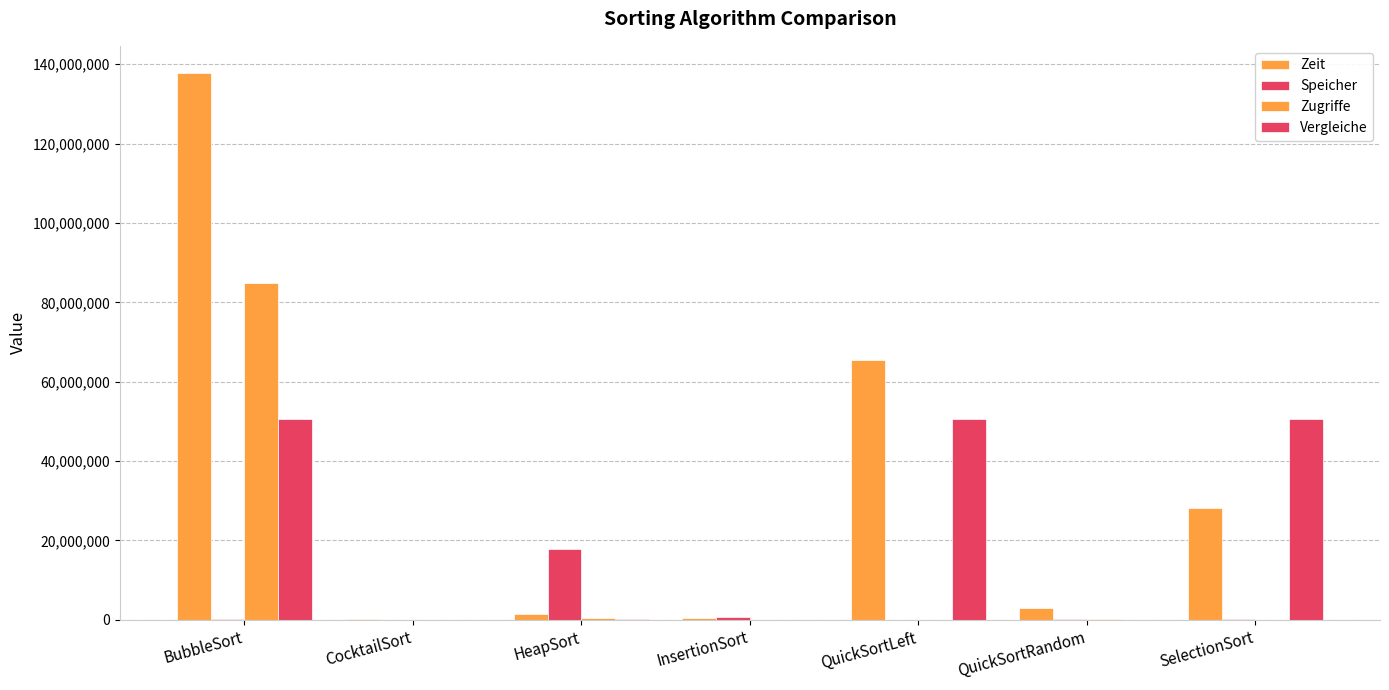

Are the bars grouped side by side (vs. stacked)?

Yes